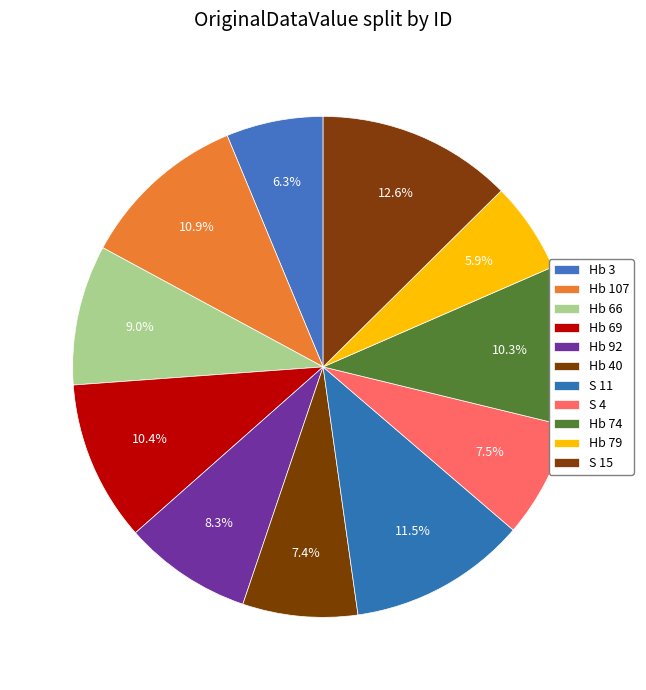

To the nearest percent, what is the combined percentage of Hb 79 and Hb 66?

15%